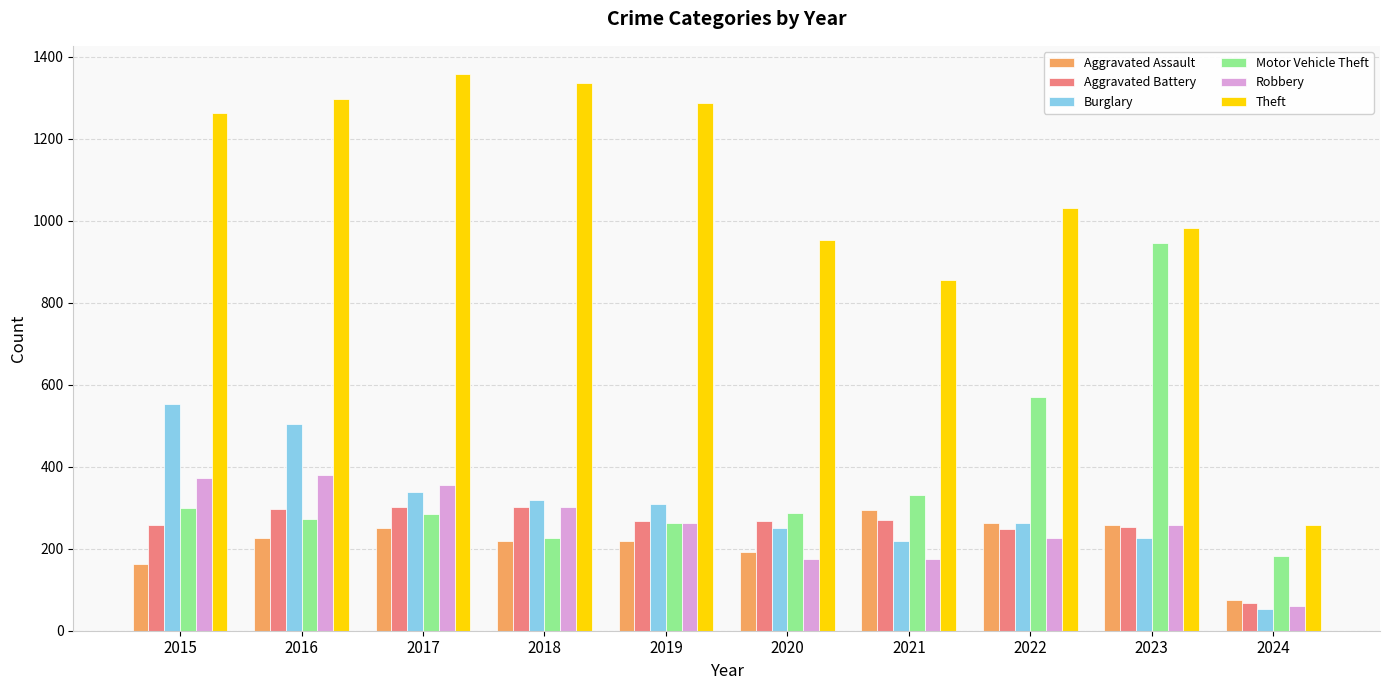

Count the number of categories in the chart.

10